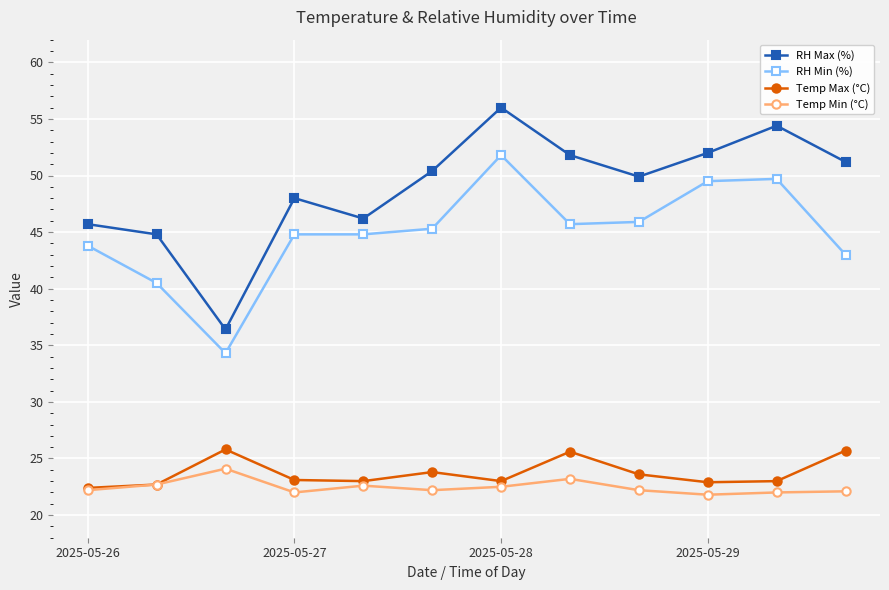

True or false: RH Max (%) and RH Min (%) cross at least once.

False